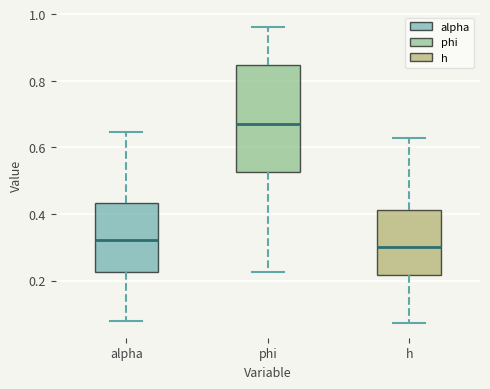

Where does the lower whisker of the box for alpha end on the y-axis? The values are not printed on the chart, so give them approximately, as read against the axis.

0.08